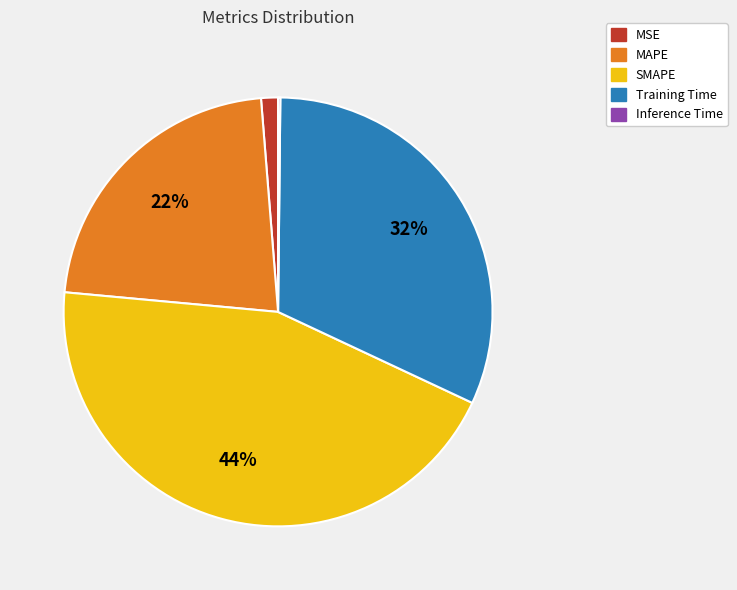

Is it true that MAPE is 22% of the pie?

True